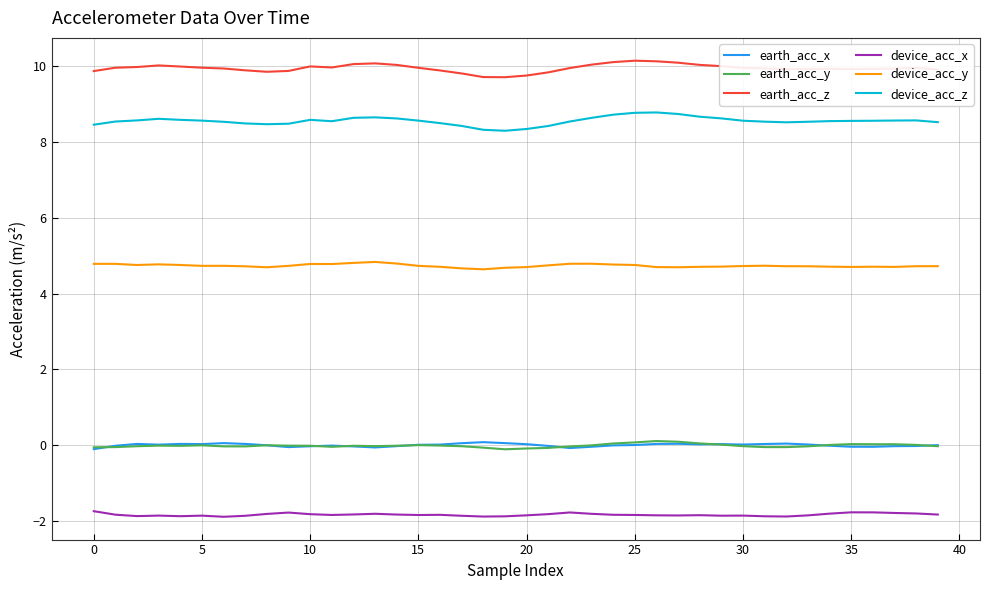

What is the highest value of the earth_acc_z series?

10.1